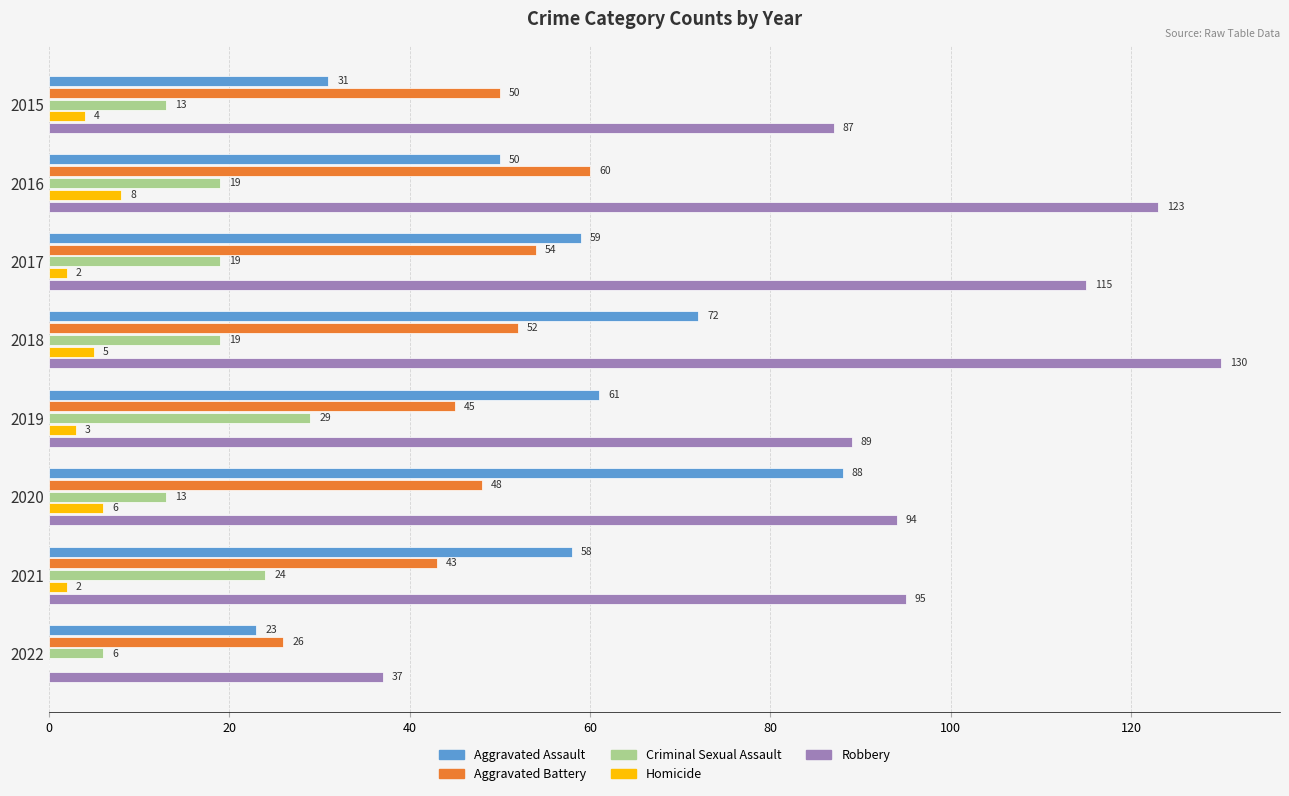

Which series changed the most between 2018 and 2020?

Robbery